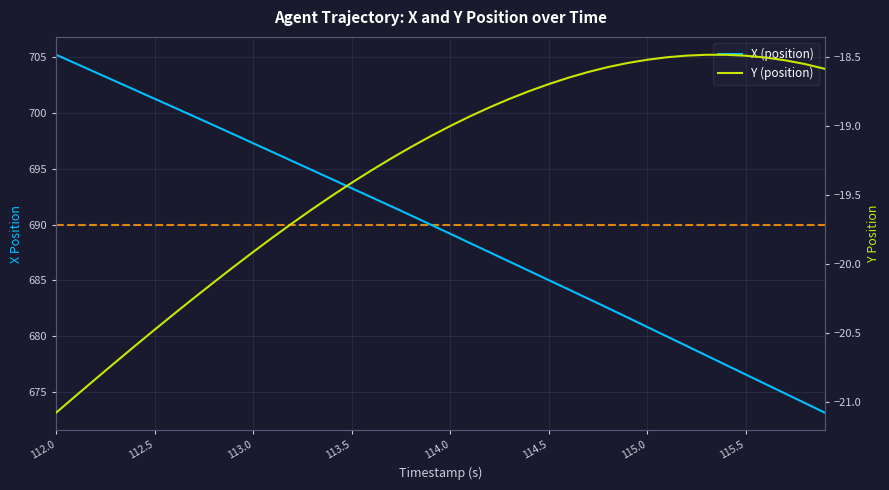

Does the chart display data point markers on the line(s)?

No